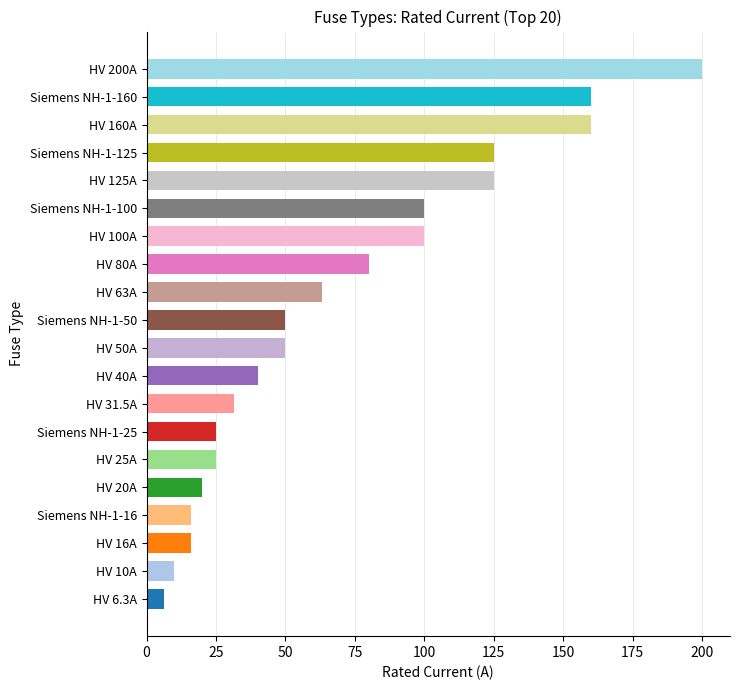

The chart shows a value of 7.9 at Siemens NH-1-16. True or false?

False